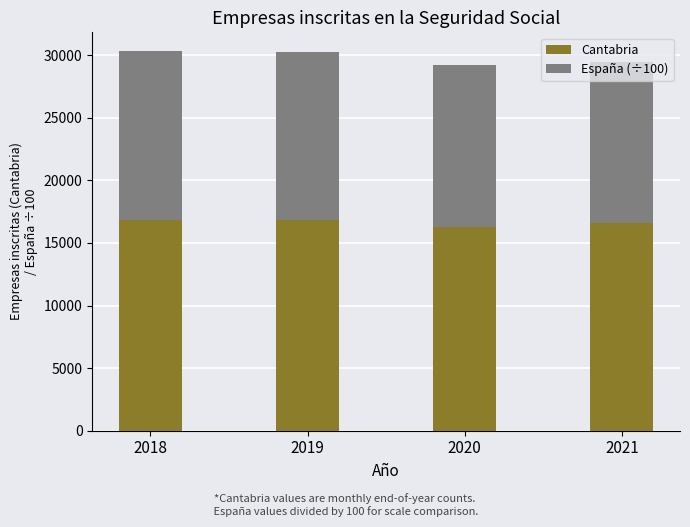

What is the total value across all series at 2020?

29245